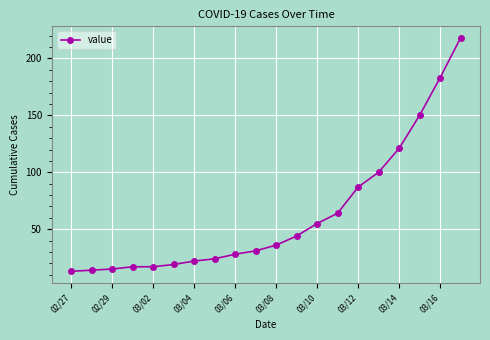

What is the value of the 4th point from the left?

17